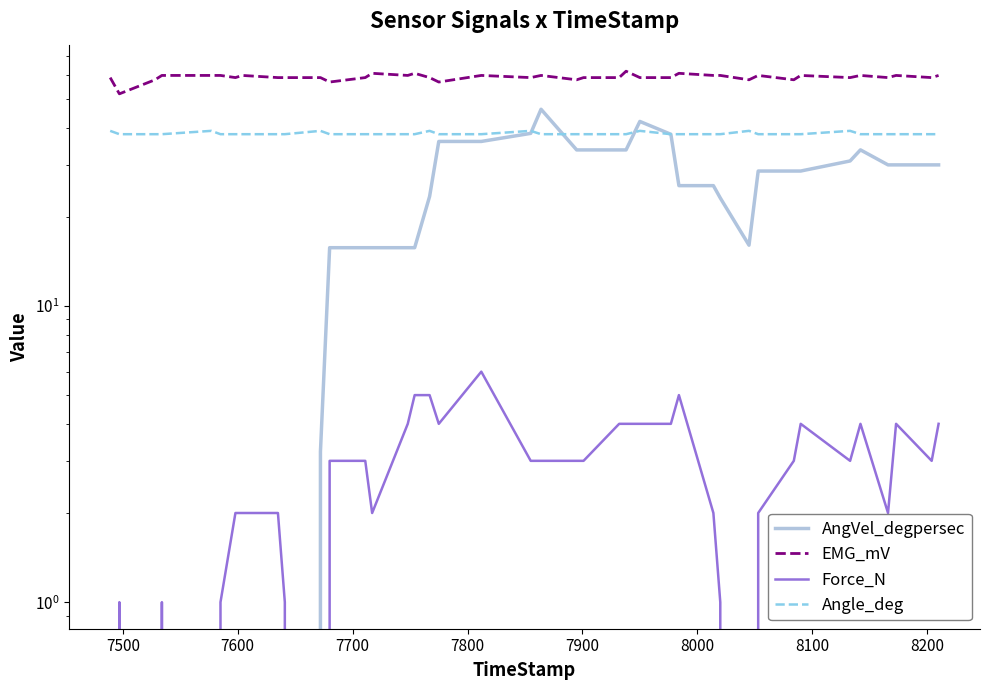

How many lines are shown in the chart?

4